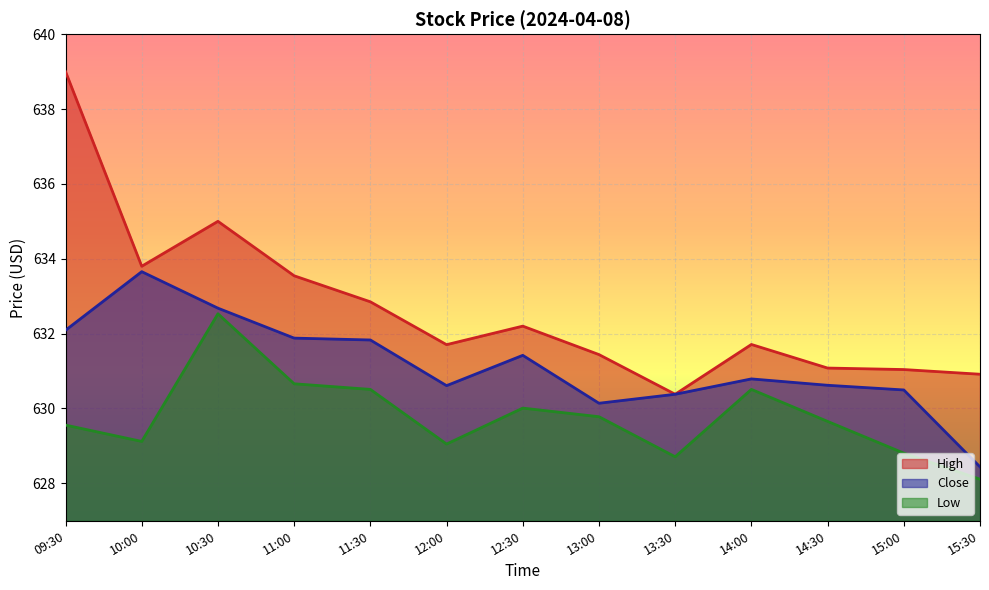

True or false: High has a value of 631.4 at 13:00.

True